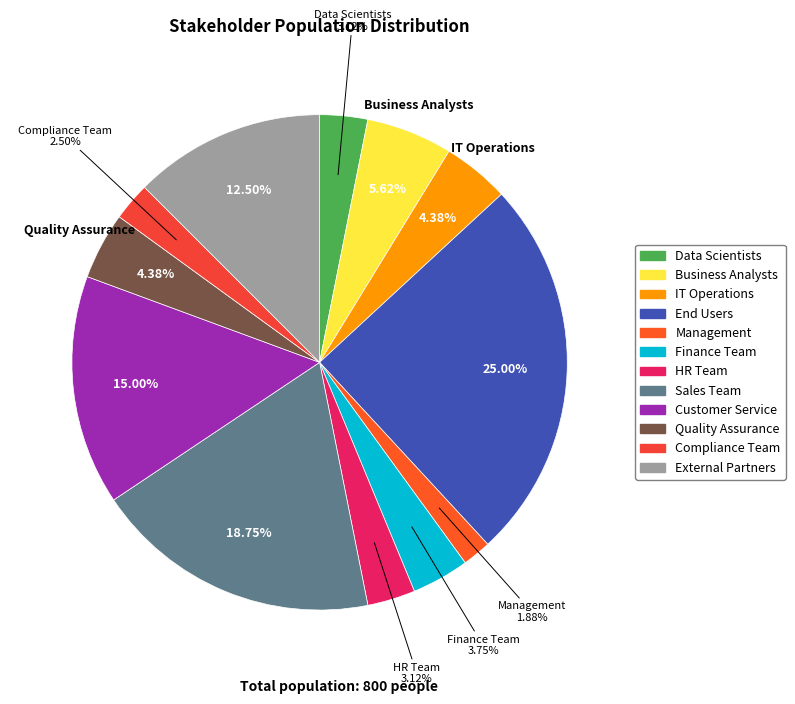

Is it true that IT Operations is 4% of the pie?

True